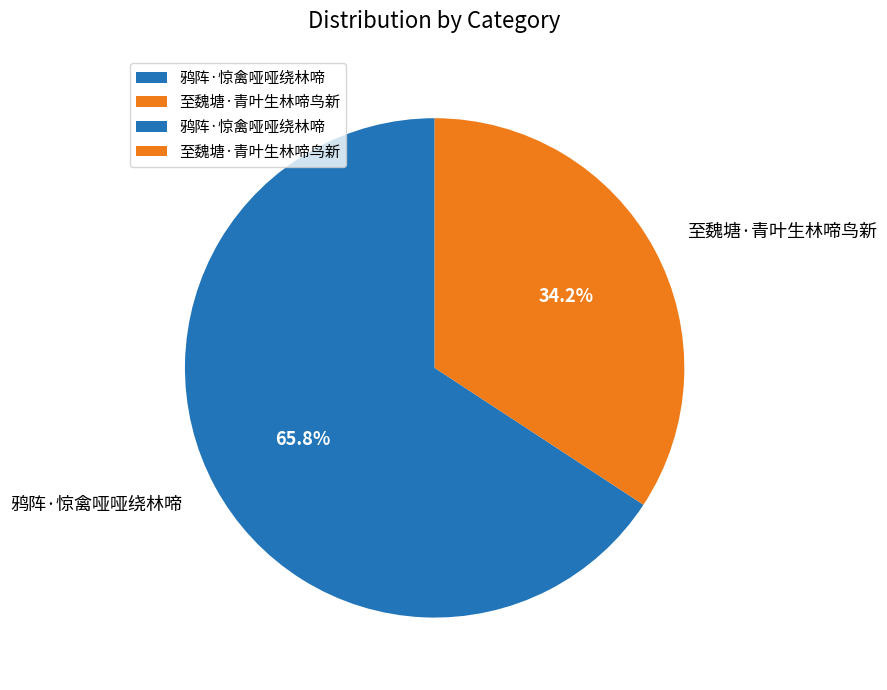

How many segments does this pie chart have?

2